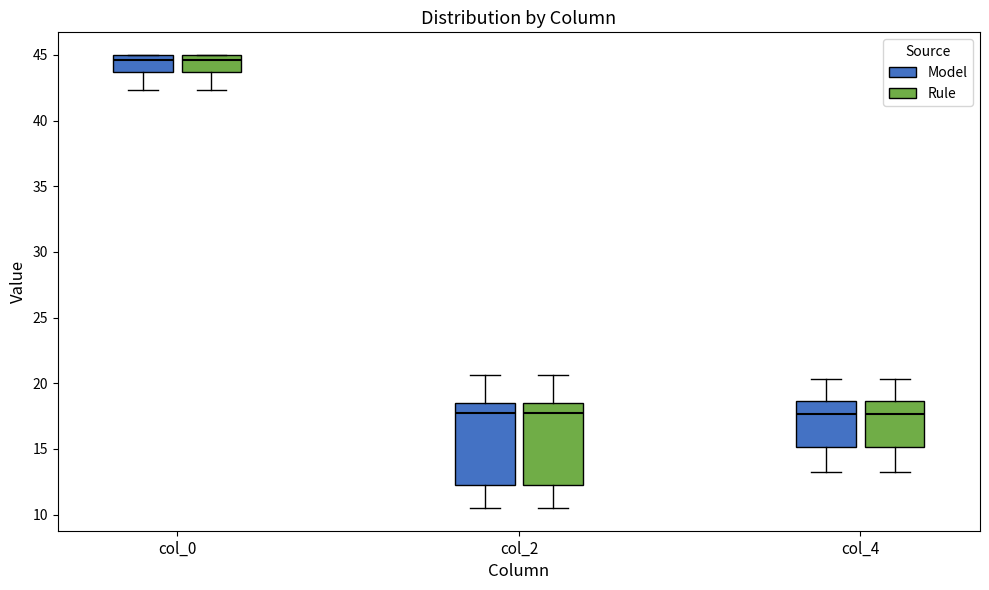

Where does the lower whisker of the box for col_4 (Rule) end on the y-axis? The values are not printed on the chart, so give them approximately, as read against the axis.

13.5